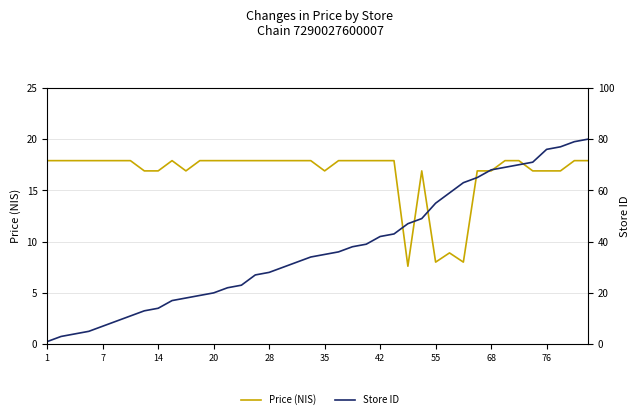

Which series ends up on top after the final intersection of Price (NIS) and Store ID?

Store ID